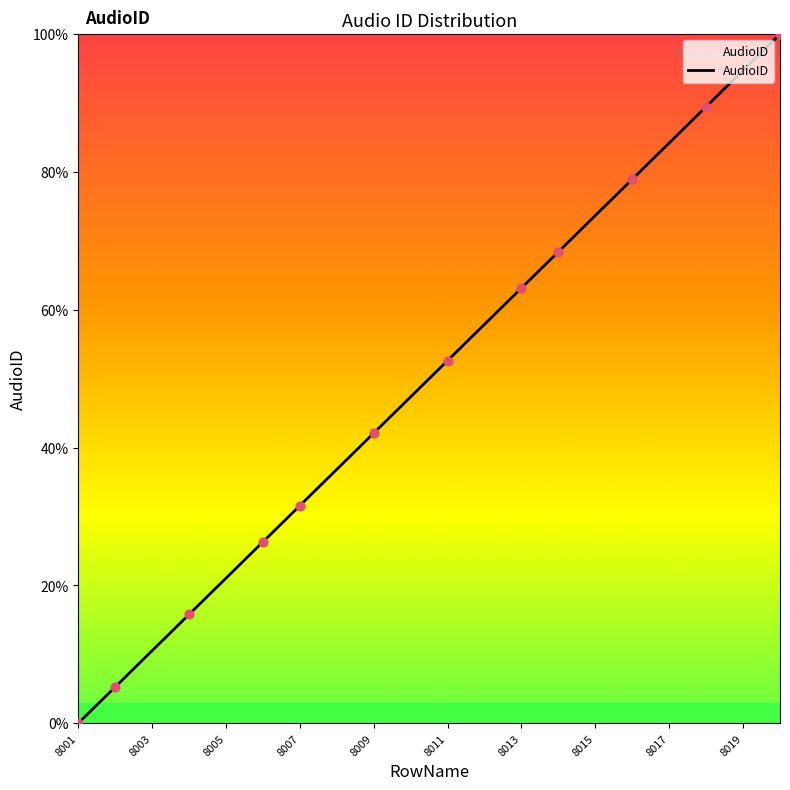

What is the greatest value displayed?

100.0